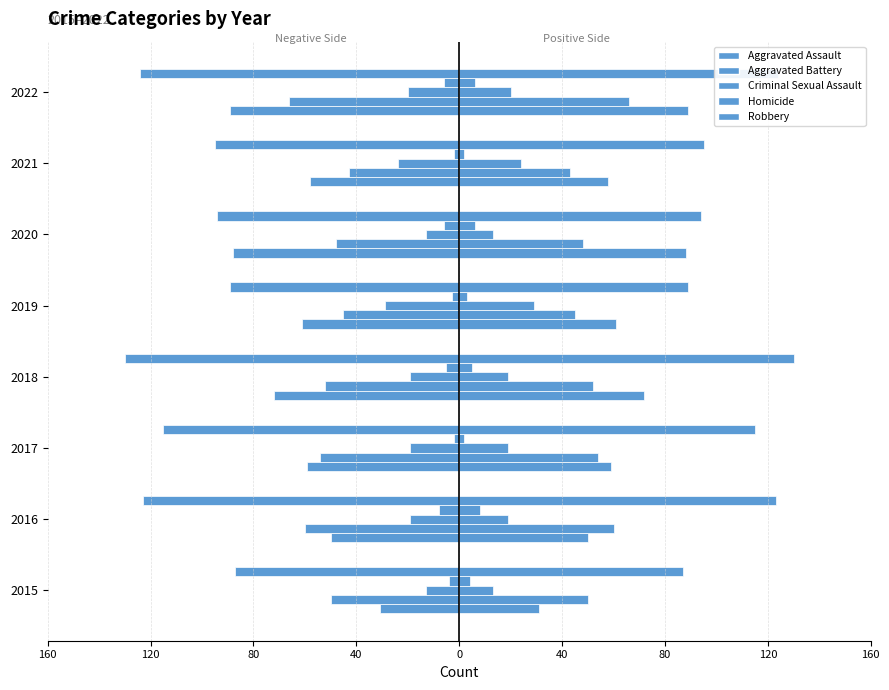

How many groups of bars are there?

8